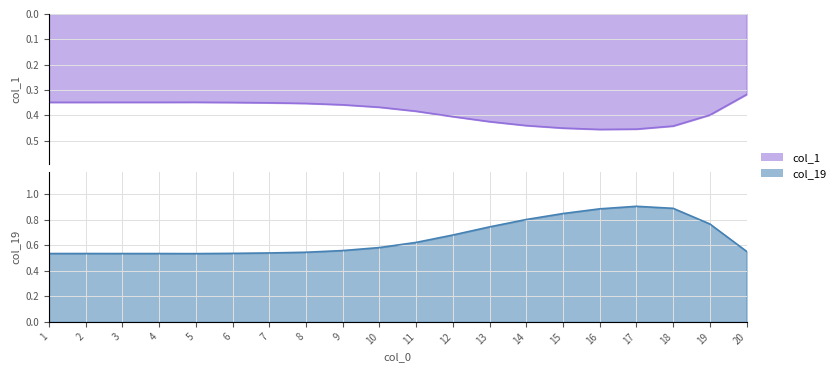

Rank the categories by col_19 value from lowest to highest.

5, 3, 4, 1, 2, 6, 7, 8, 20, 9, 10, 11, 12, 13, 19, 14, 15, 16, 18, 17